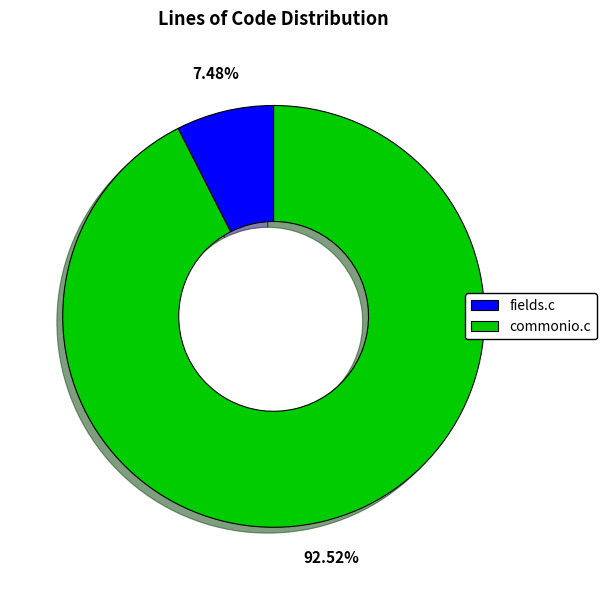

What is the smallest slice in the pie chart?

fields.c